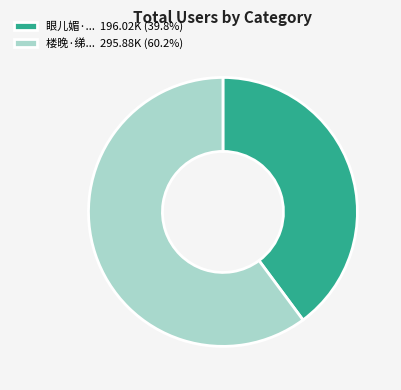

Is there any slice that represents more than half of the pie?

Yes